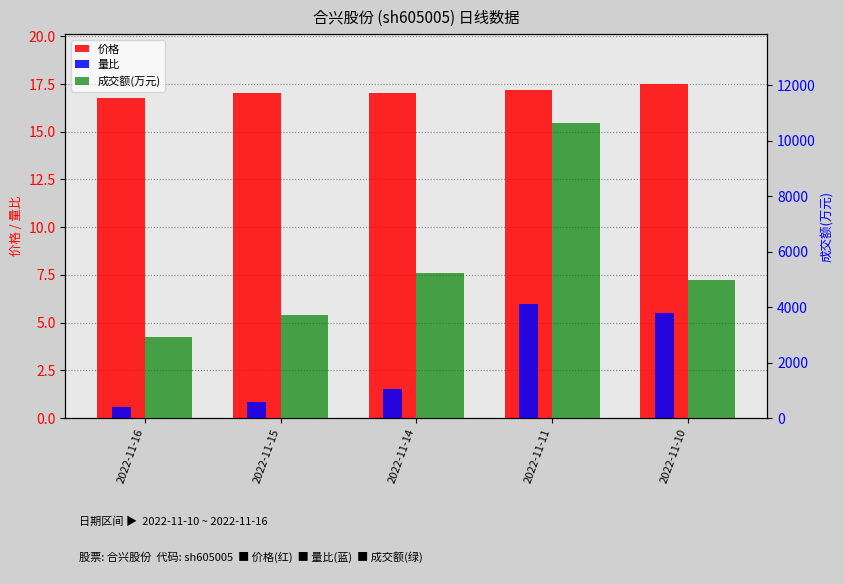

Which series has the largest total across all categories?

成交额(万元)